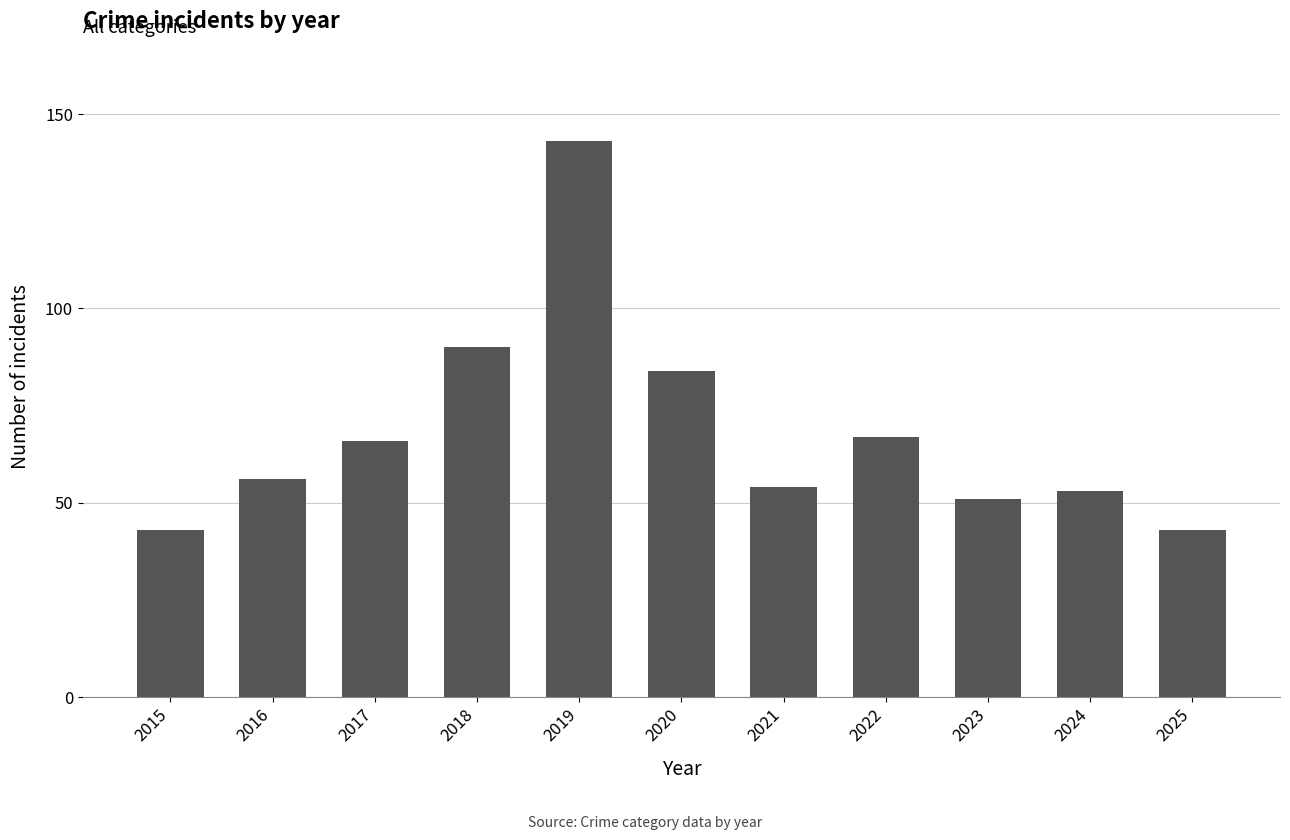

What is the change in value from 2024 to 2025?

-10